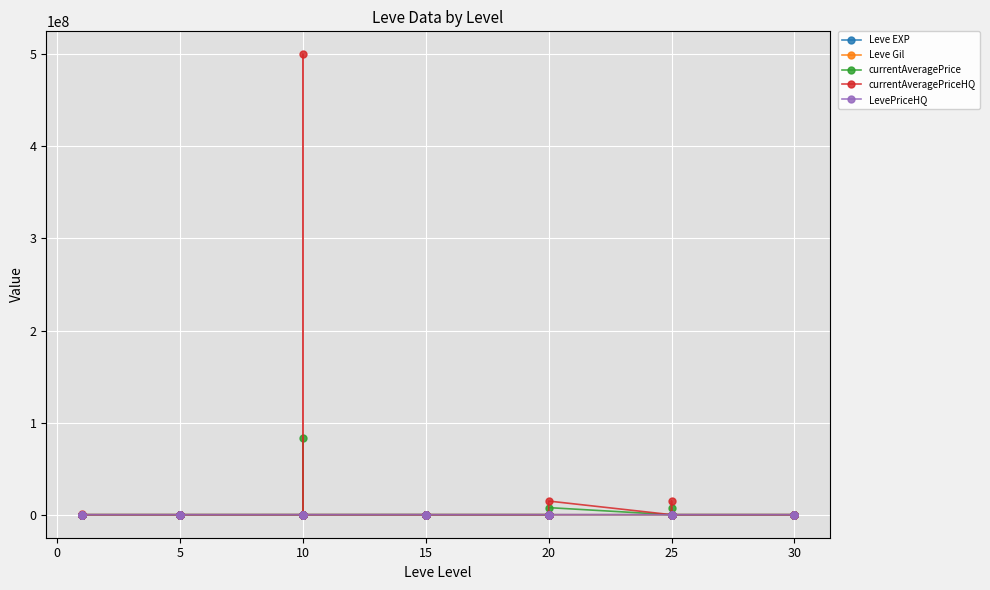

The value of Leve EXP at 15 is 40. True or false?

False